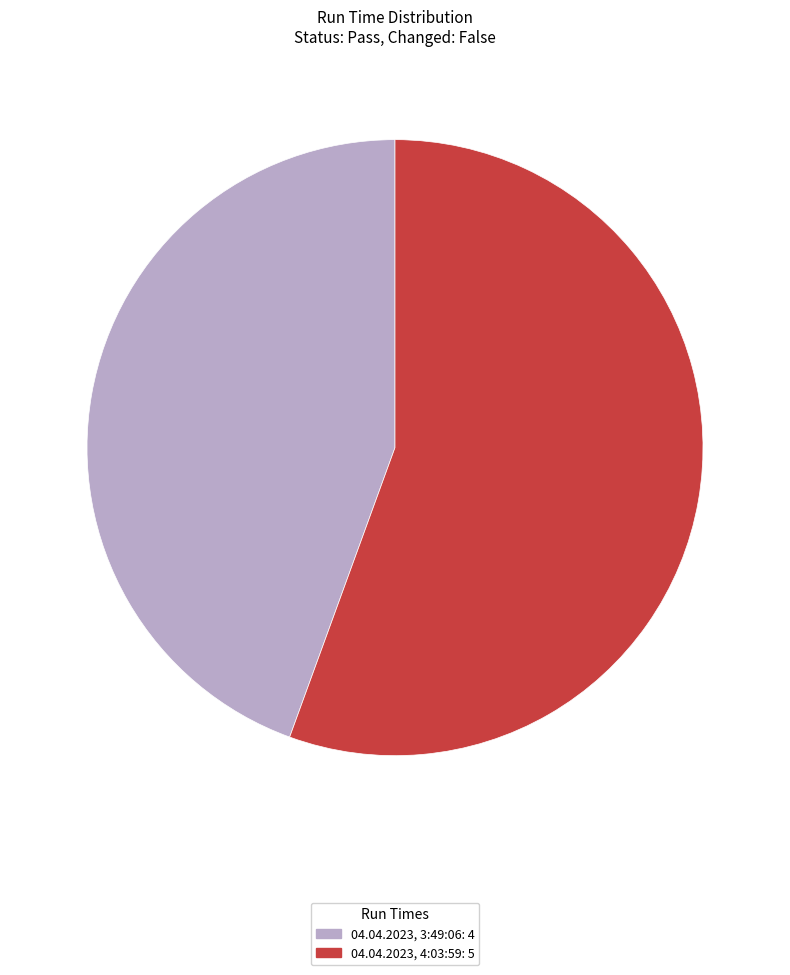

Do 04.04.2023, 3:49:06: 4 and 04.04.2023, 4:03:59: 5 together represent more than half of the pie?

Yes